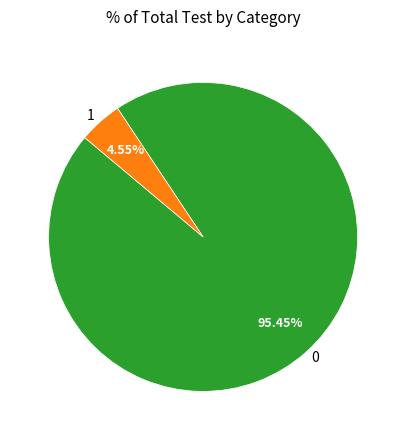

Combined, what portion of the pie is 1 and 0?

100.0%